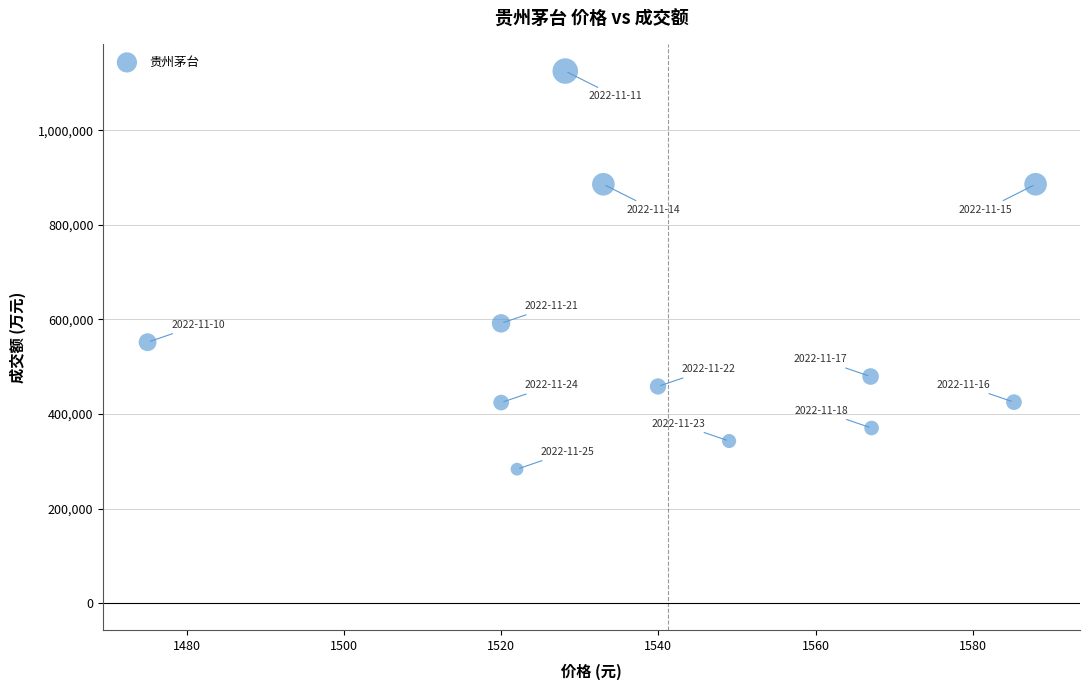

What Y value in the scatter plot is closest to 704305?

591709